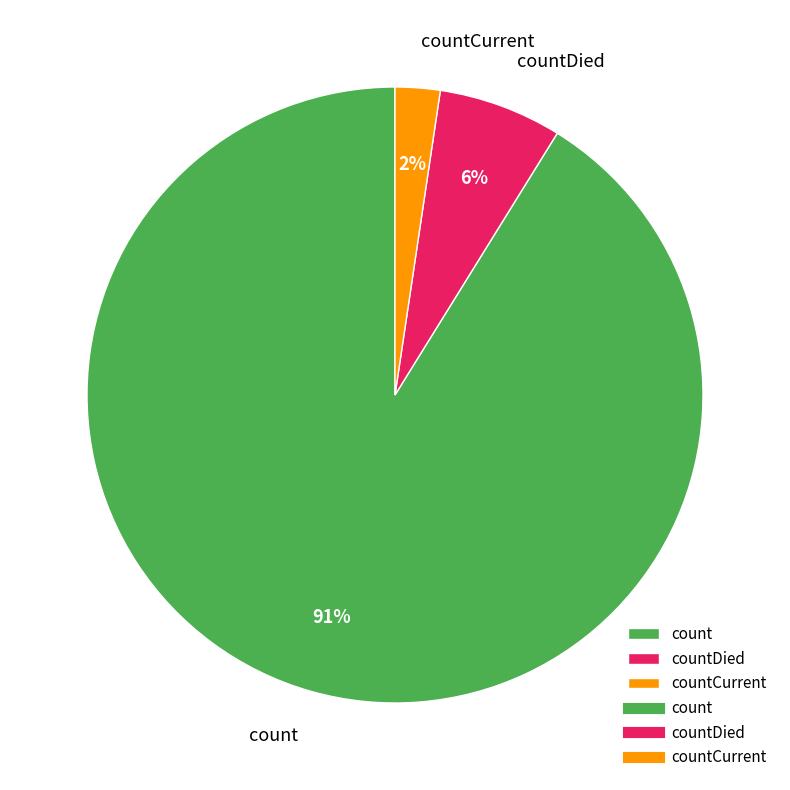

Which has a higher value, countDied or countCurrent?

countDied